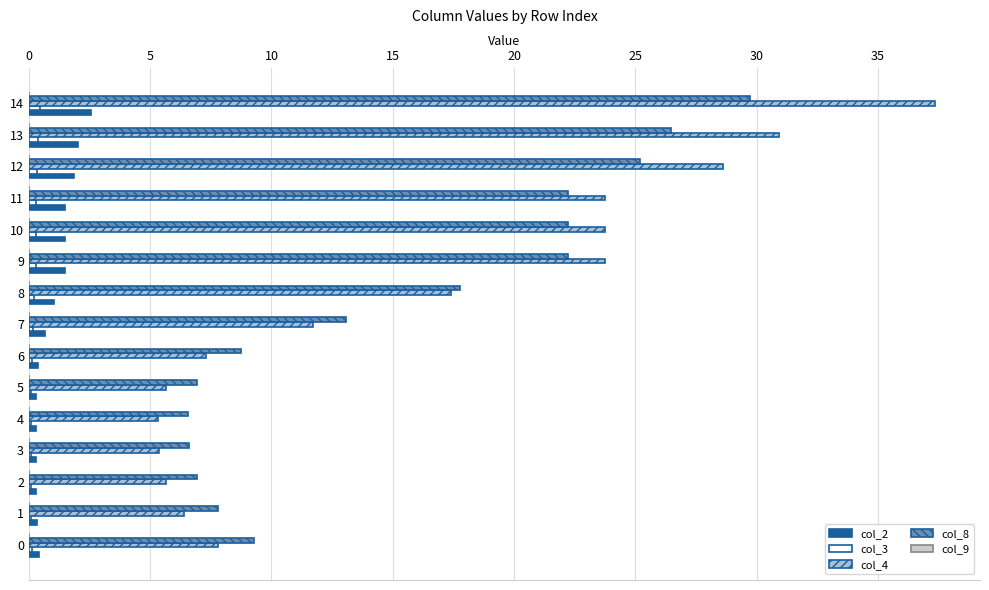

At which category does the chart reach its peak across all series?

14